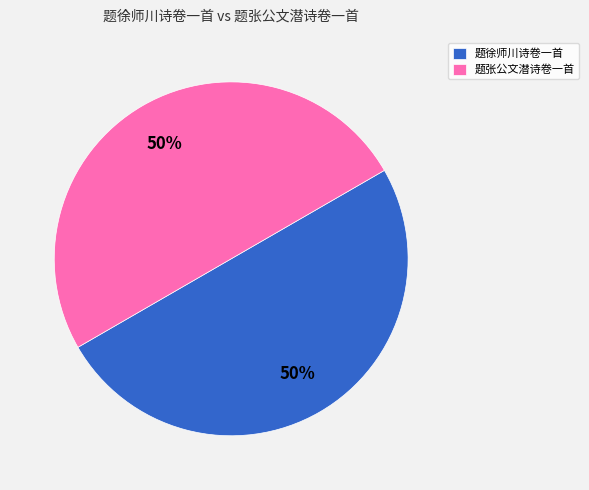

True or false: 题徐师川诗卷一首 accounts for 44% of the total.

False